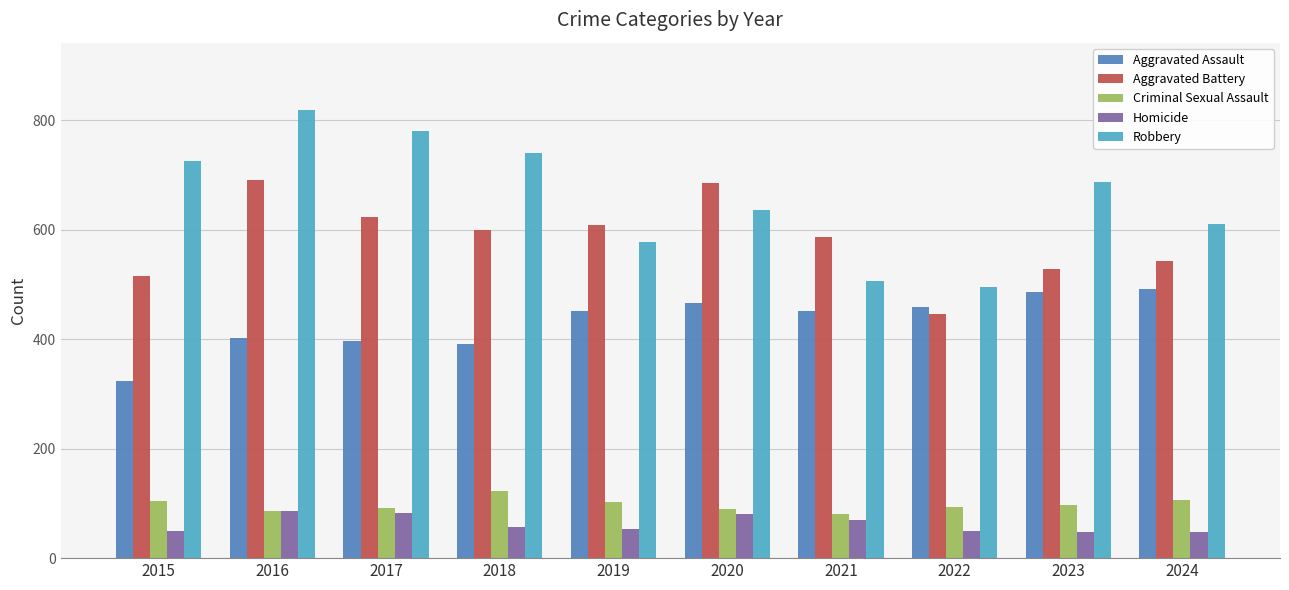

What is the difference between the highest and lowest values at 2016?

732